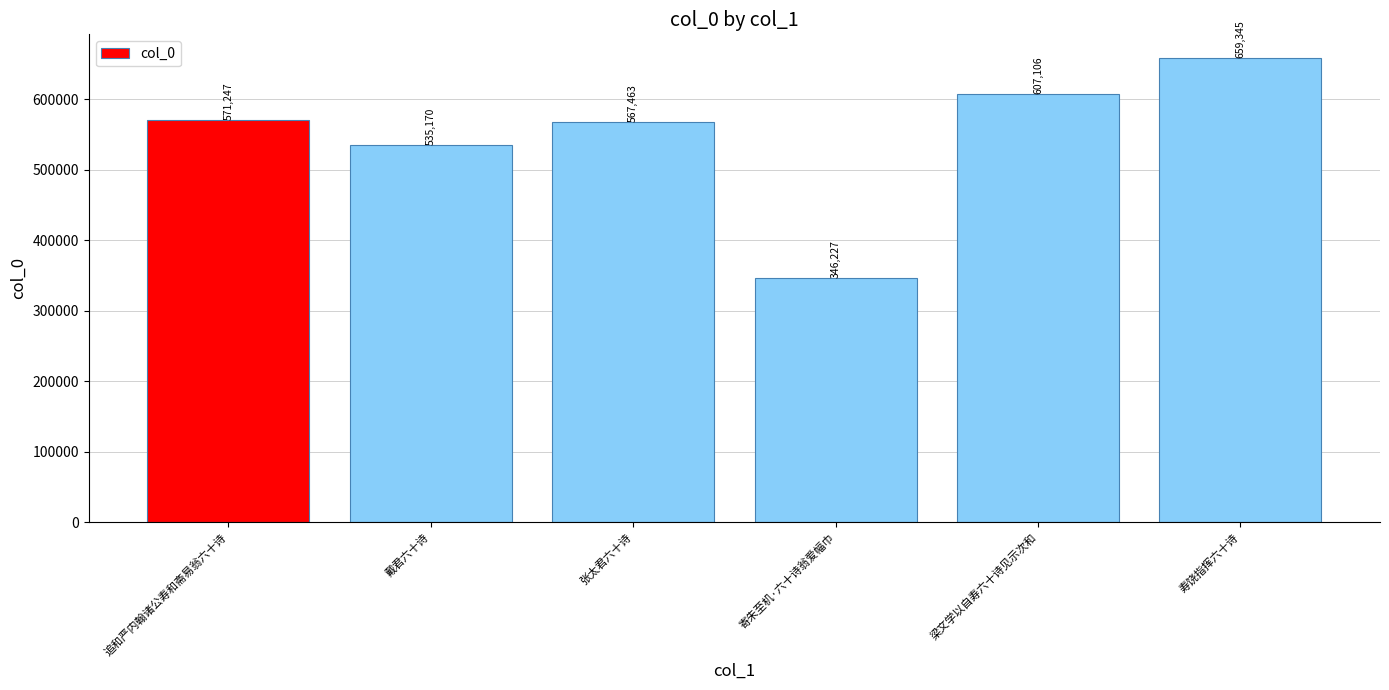

What is the value of the 6th bar from the left?

659345